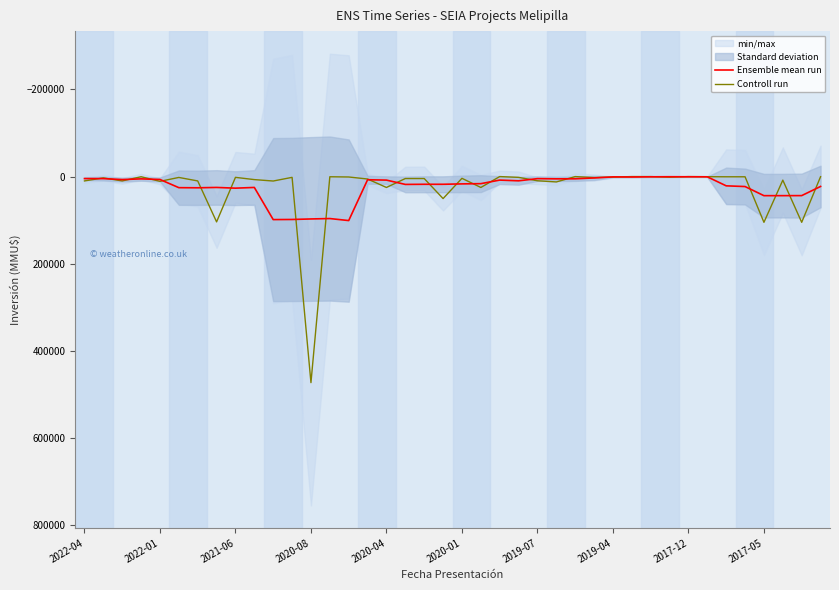

Rank the series at 27 from lowest to highest value.

Controll run, Ensemble mean run